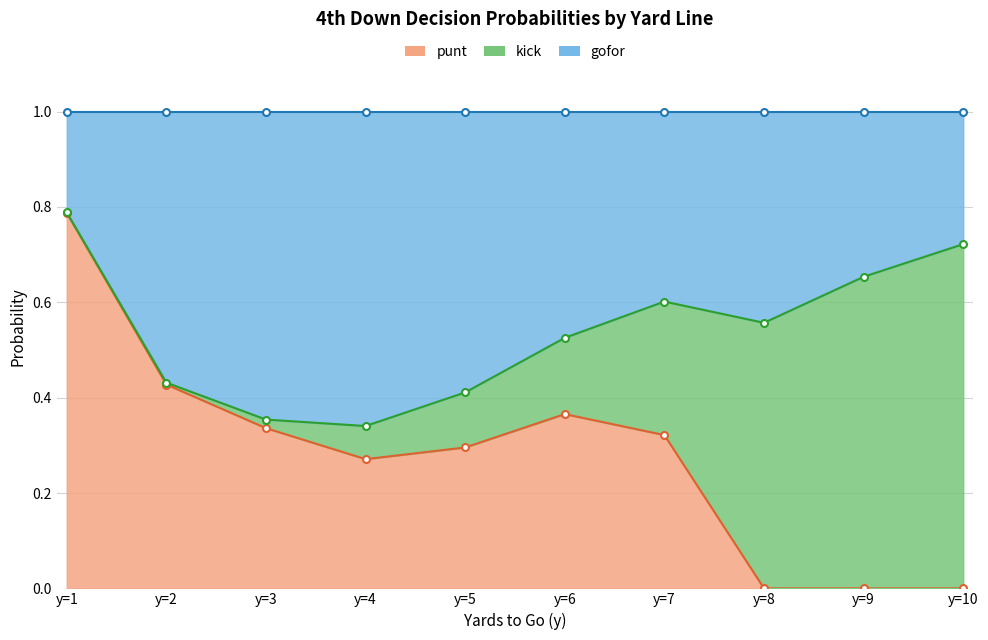

True or false: gofor and punt intersect in this chart.

False